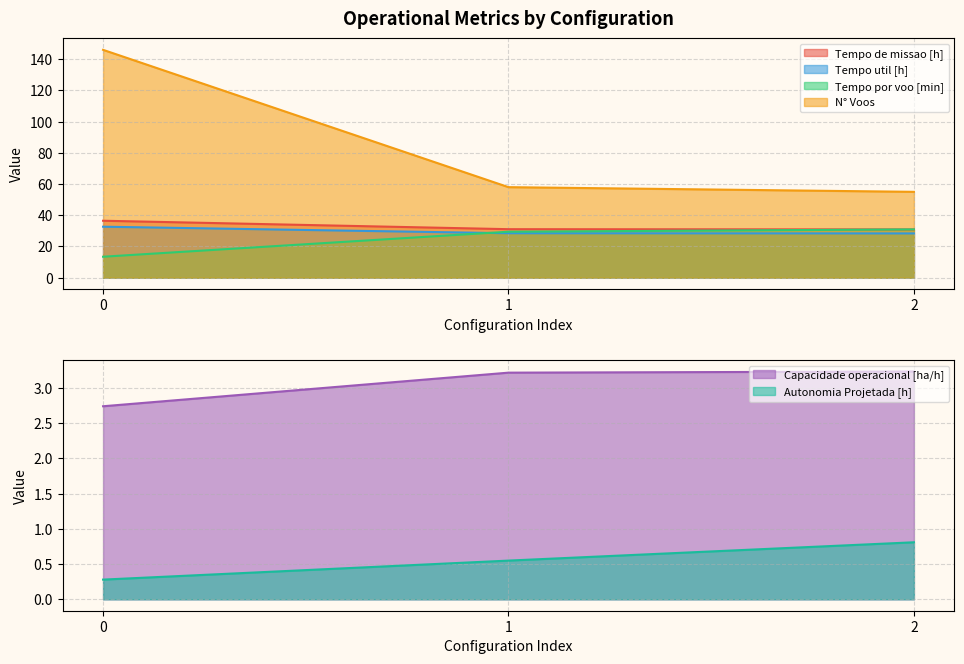

What is the value of the N° Voos point at the 3rd from the left?

55.0